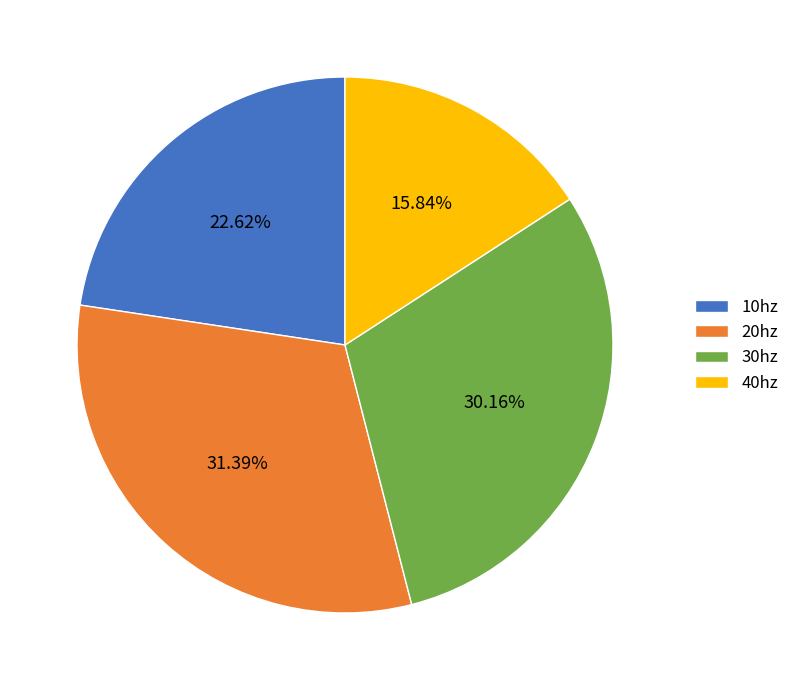

Is it true that 10hz is 13% of the pie?

False